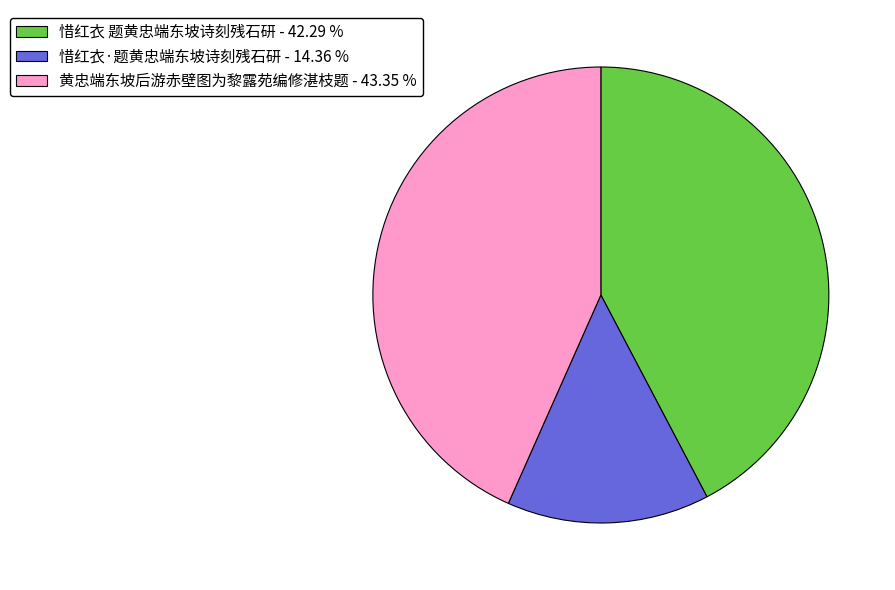

True or false: 惜红衣 题黄忠端东坡诗刻残石研 accounts for 52% of the total.

False